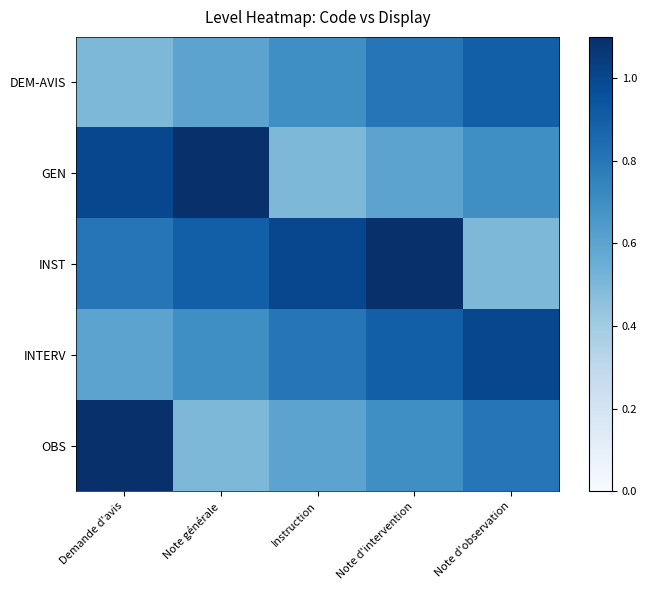

What is the total value across all series at Demande d'avis?

4.0